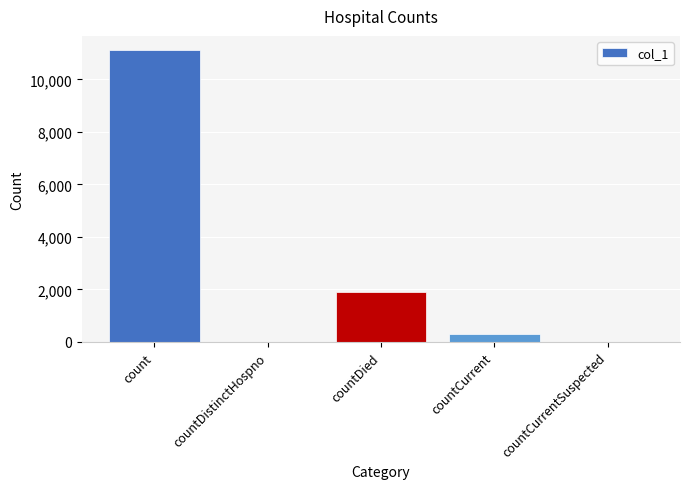

At which label is the value closest to 5552?

countDied